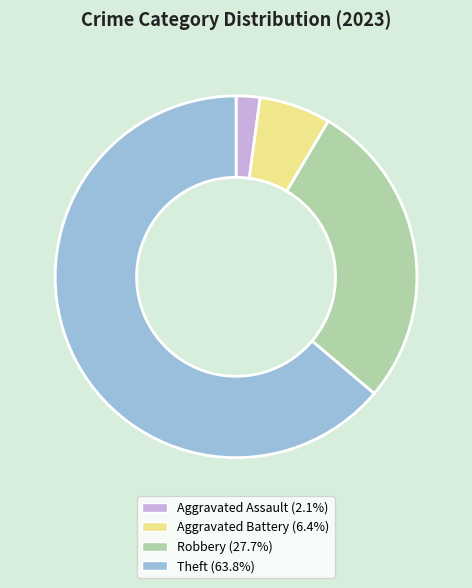

Is there any slice that represents more than half of the pie?

Yes